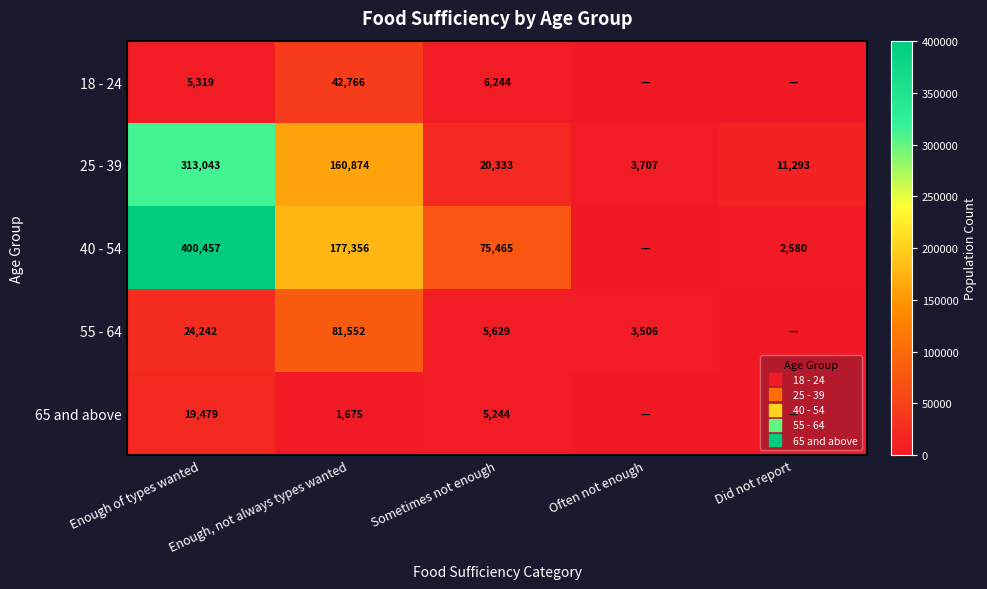

What is the total value across all series at Often not enough?

7213